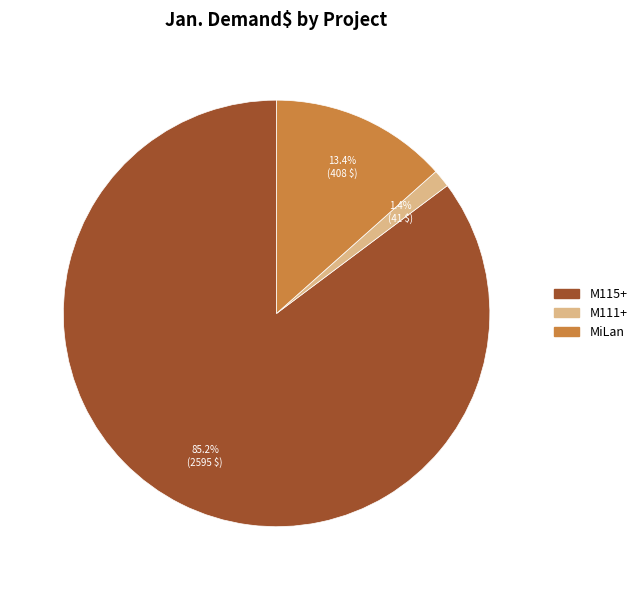

Does any single category account for the majority?

Yes